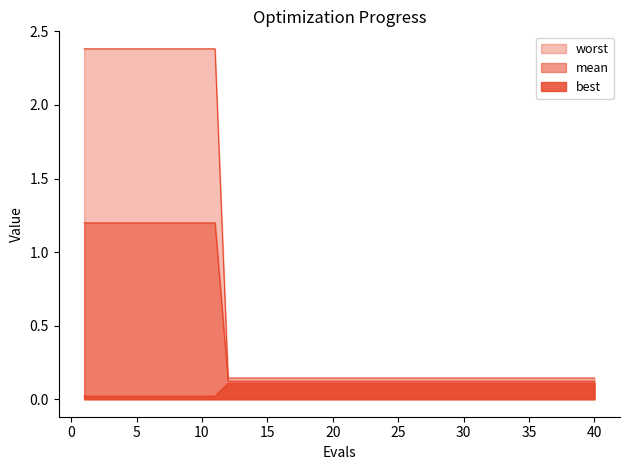

Which category has the lowest value in the best series?

12